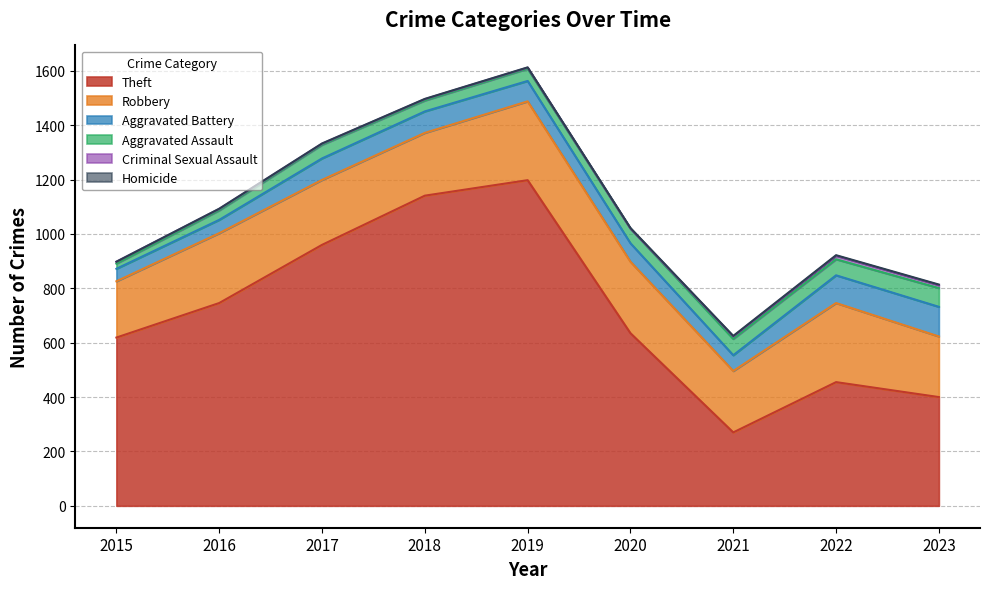

What is the difference between the maximum and second lowest values in the Criminal Sexual Assault series?

9